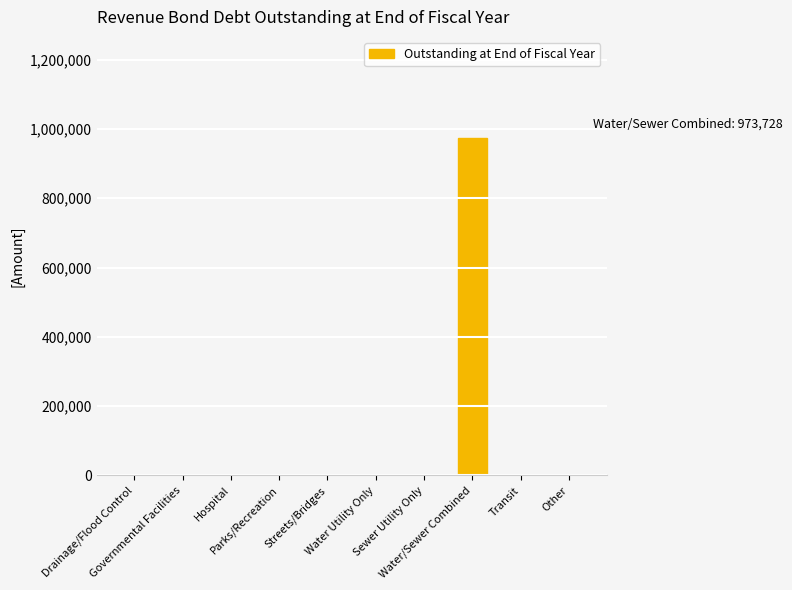

Are the bars horizontal?

No